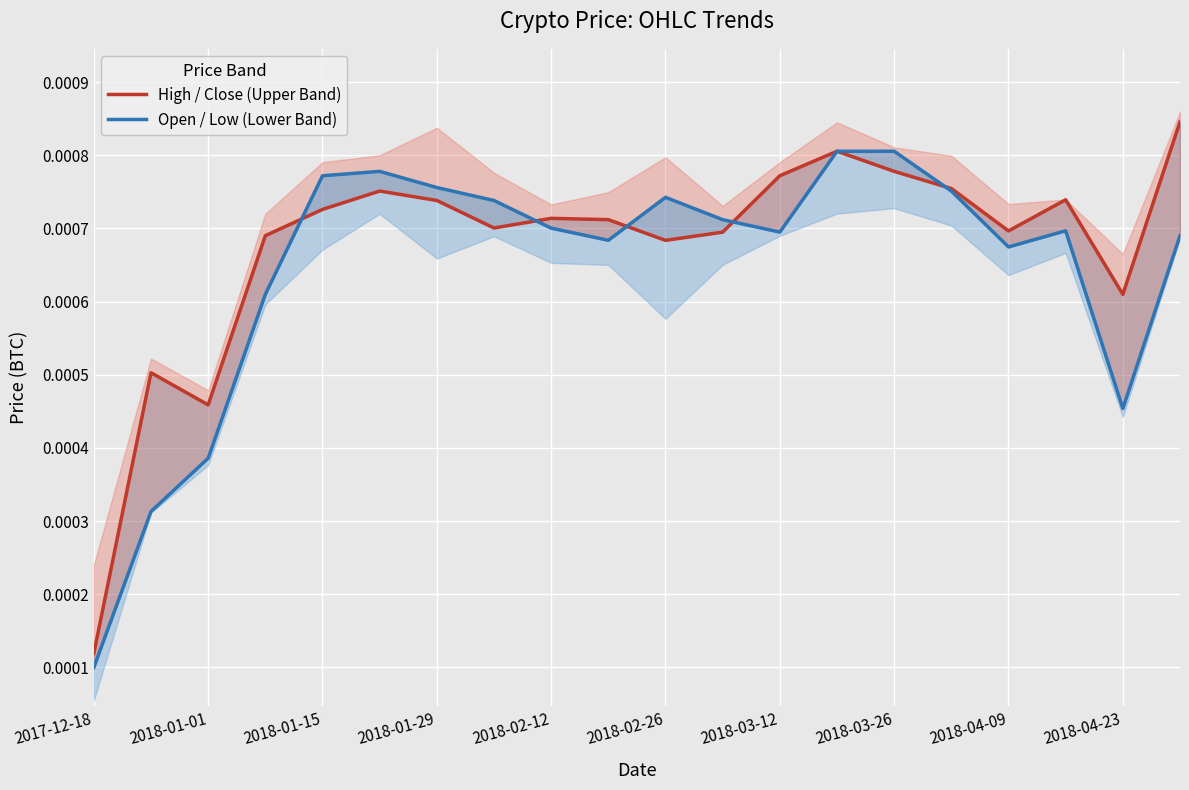

Rank the series by their maximum value, from highest to lowest.

High / Close (Upper Band), Open / Low (Lower Band)